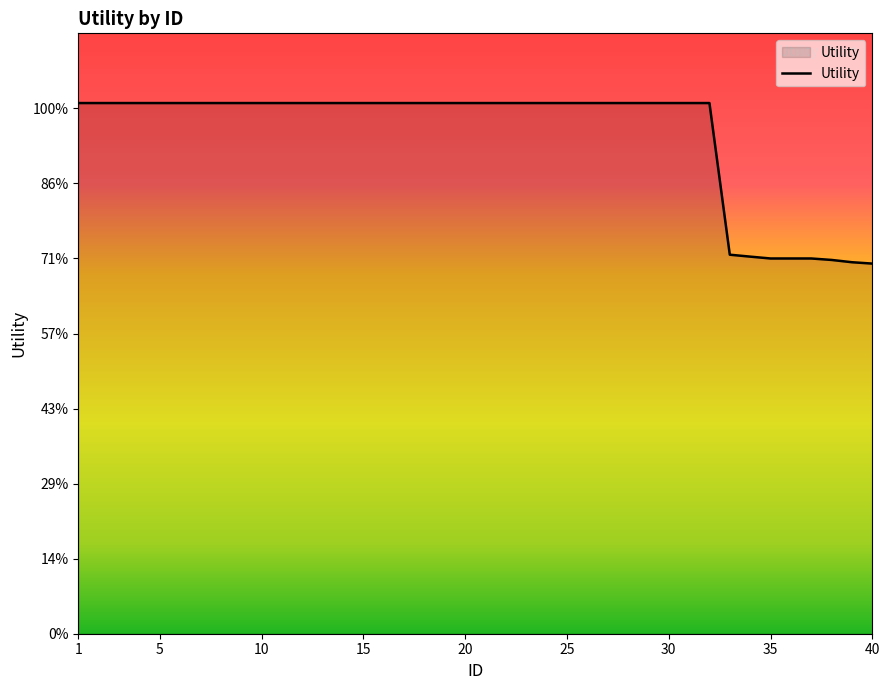

Does the chart have visible grid lines?

No